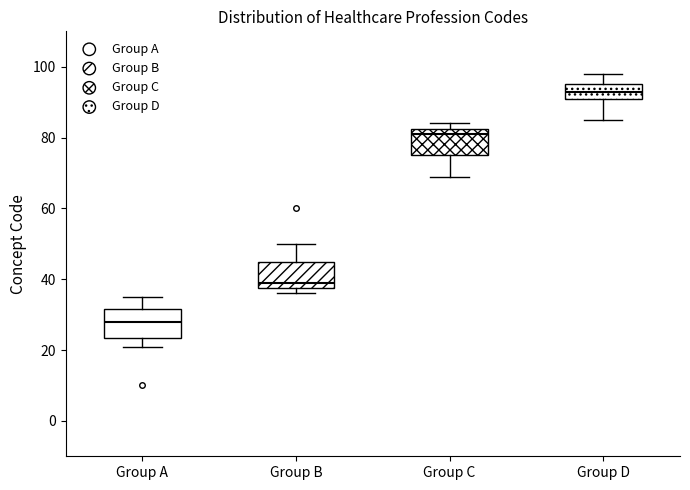

Reading left to right, transcribe this box plot: for each box, give where its median line is, the range the box spans, and where its two whiskers end, as read against the y-axis. The values are not printed on the chart, so give them approximately, as read against the axis.

Group A: median 28, box 24 to 32, whiskers 22 to 36
Group B: median 40, box 38 to 46, whiskers 36 to 50
Group C: median 82 (just below the box's upper edge), box 76 to 82, whiskers 70 to 84
Group D: median 94, box 92 to 96, whiskers 86 to 98